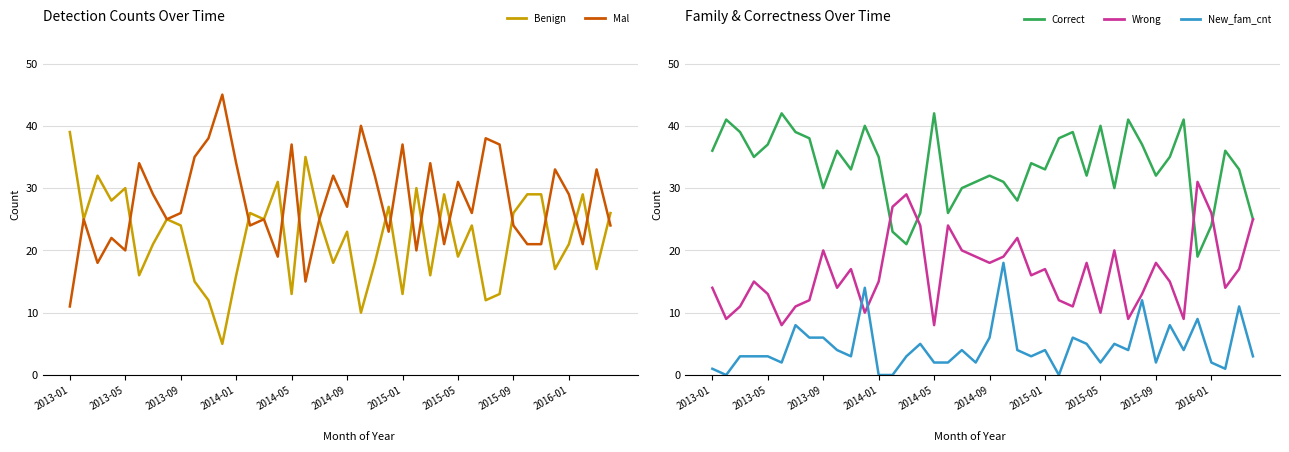

True or false: Benign has more than 0 points higher than both neighbors.

True